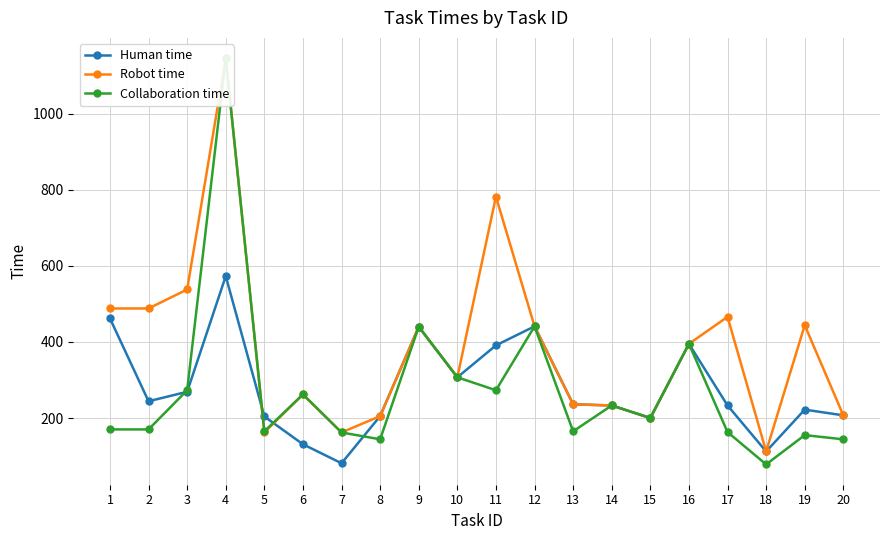

What is the total value across all series at 13?

637